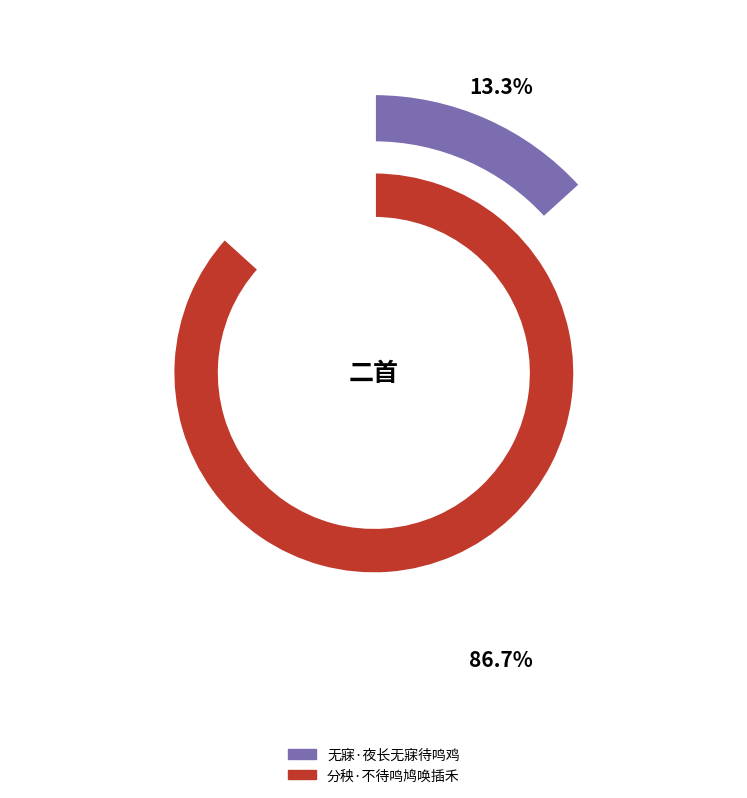

To the nearest percent, what is the difference between the largest and smallest slice percentages?

73%